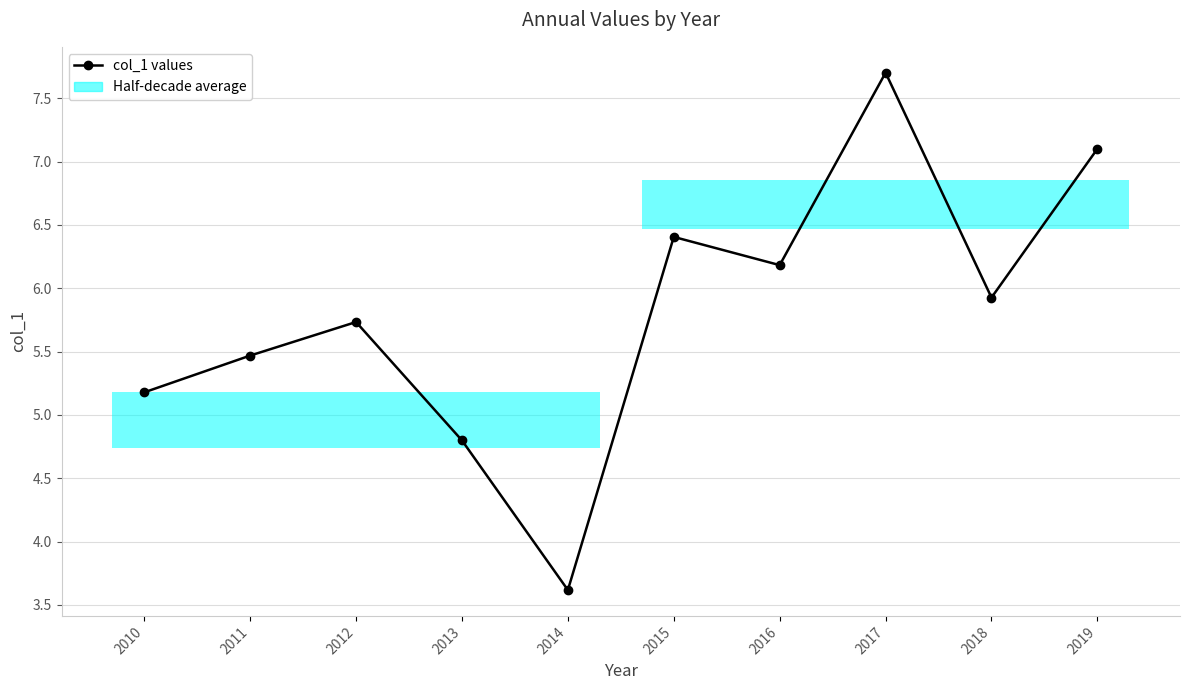

List the labels in order of value, largest first.

2017, 2019, 2015, 2016, 2018, 2012, 2011, 2010, 2013, 2014